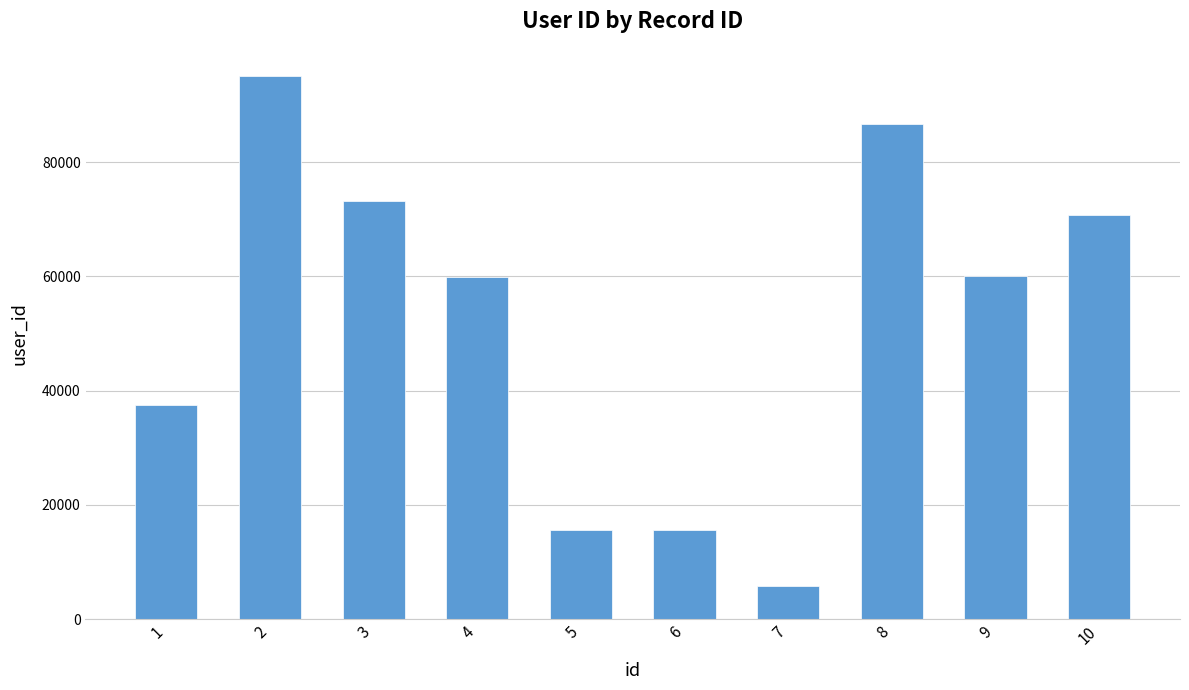

At which category does the chart reach its peak across all series?

2